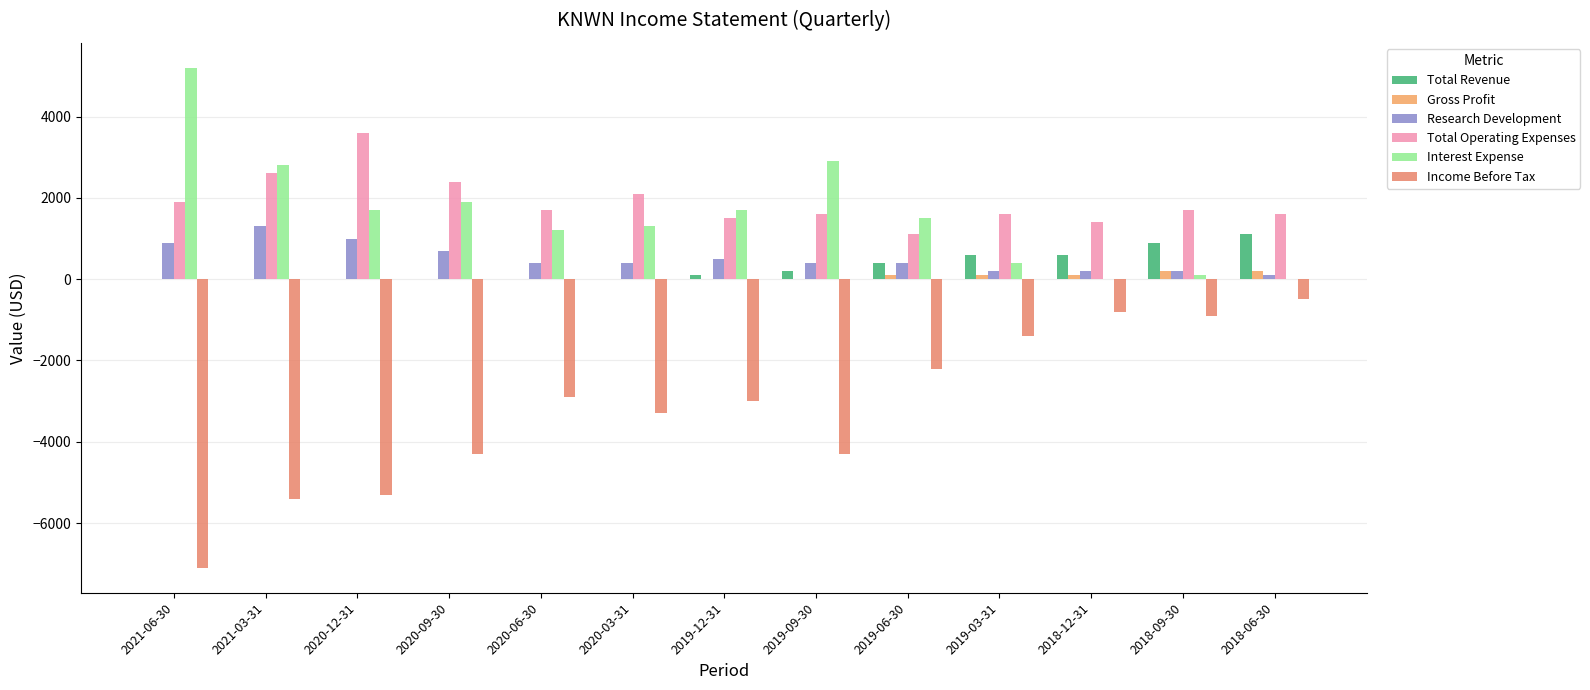

At which category is the sum across all series the highest?

2018-06-30